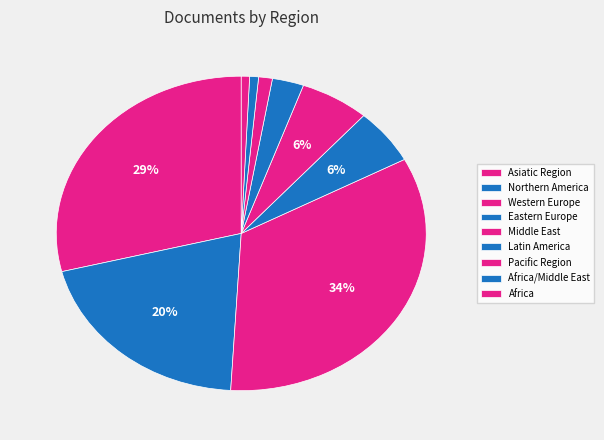

Is there any slice that represents more than half of the pie?

No